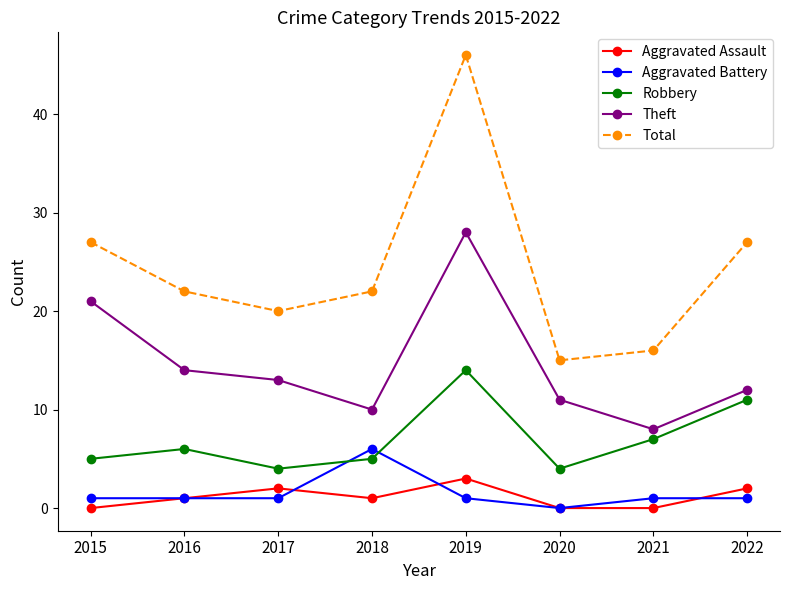

True or false: Robbery and Aggravated Battery cross at least once.

True